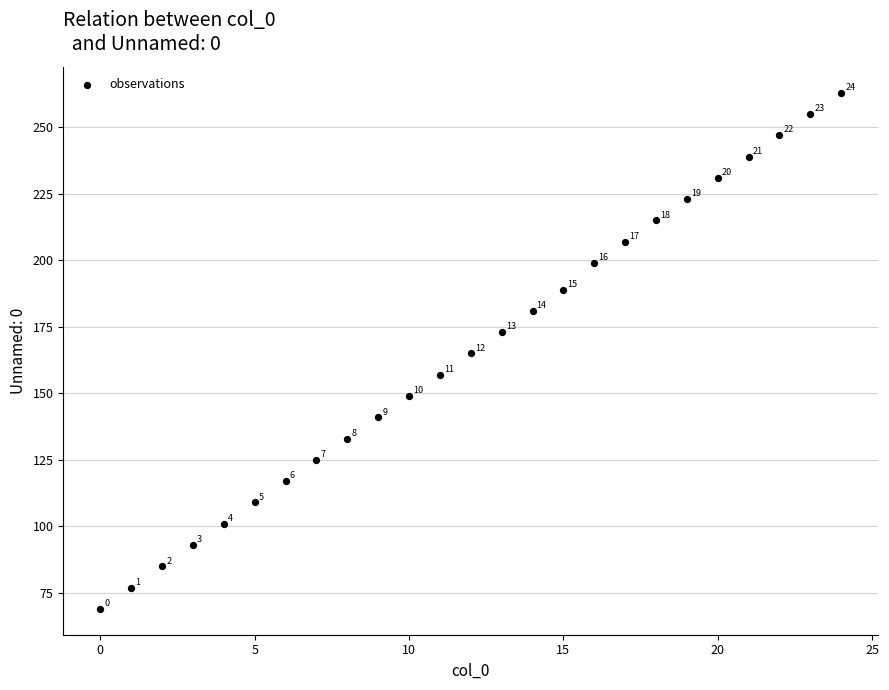

What is the range of X values (max minus min)?

24